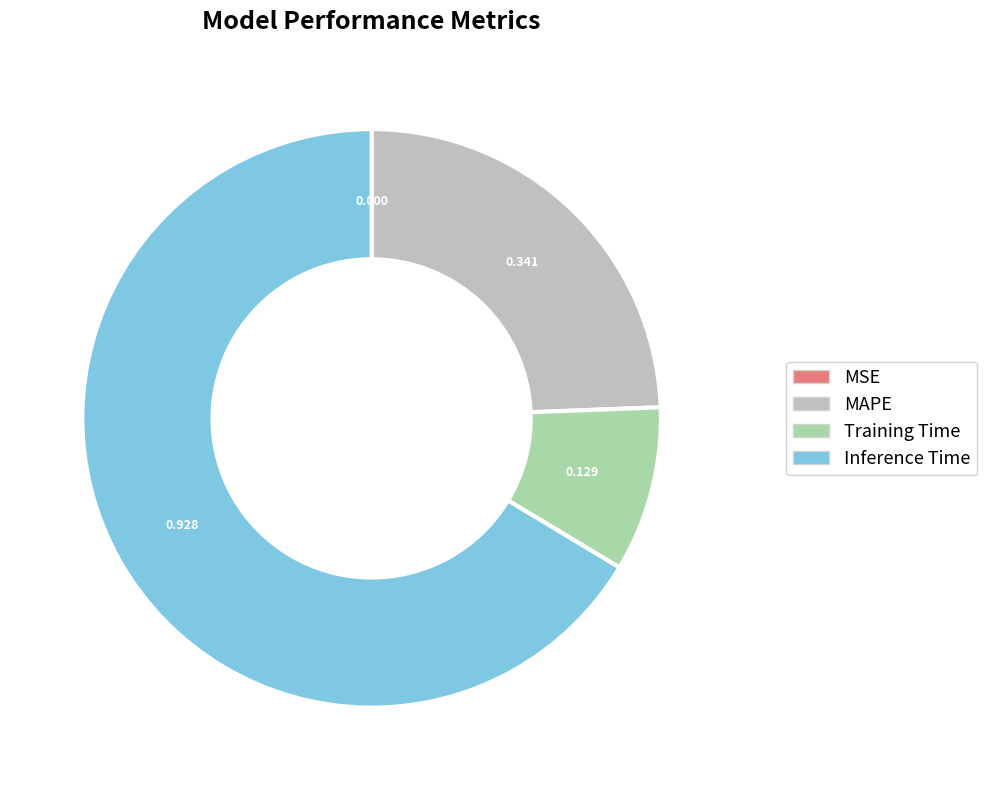

Which category has the biggest portion of the pie?

Inference Time